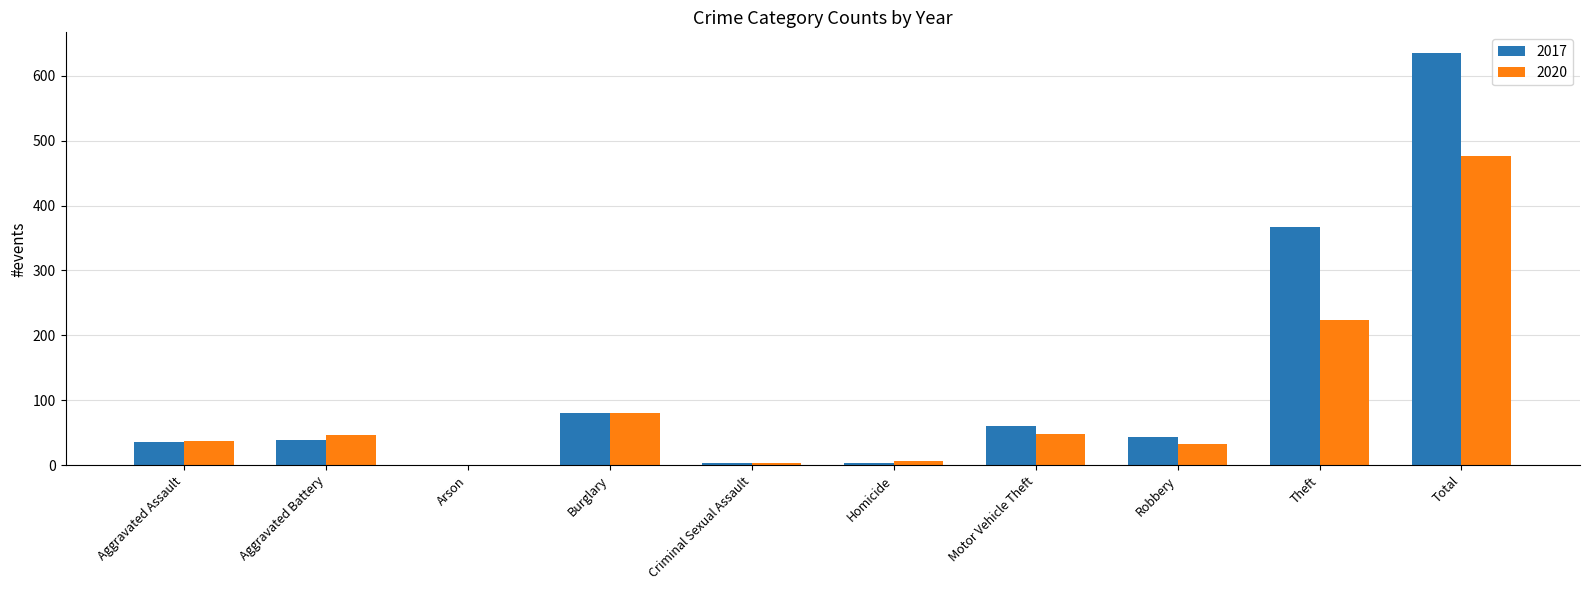

At which label is 2020 closest to 239?

Theft